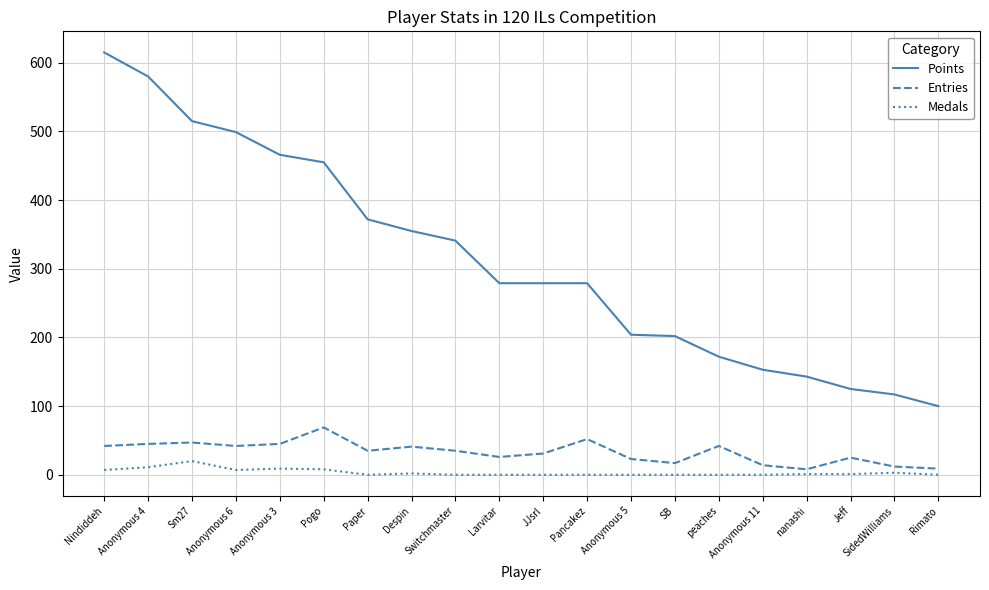

Is it true that Entries equals 35 at Switchmaster?

True